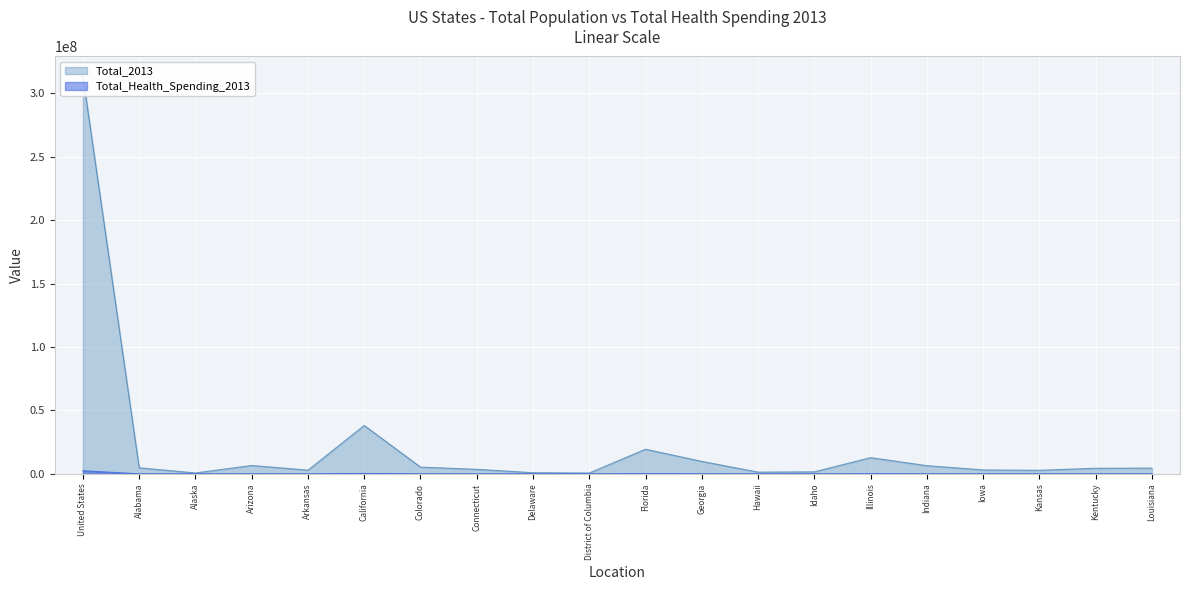

True or false: Total_Health_Spending_2013 and Total_2013 cross at least once.

False